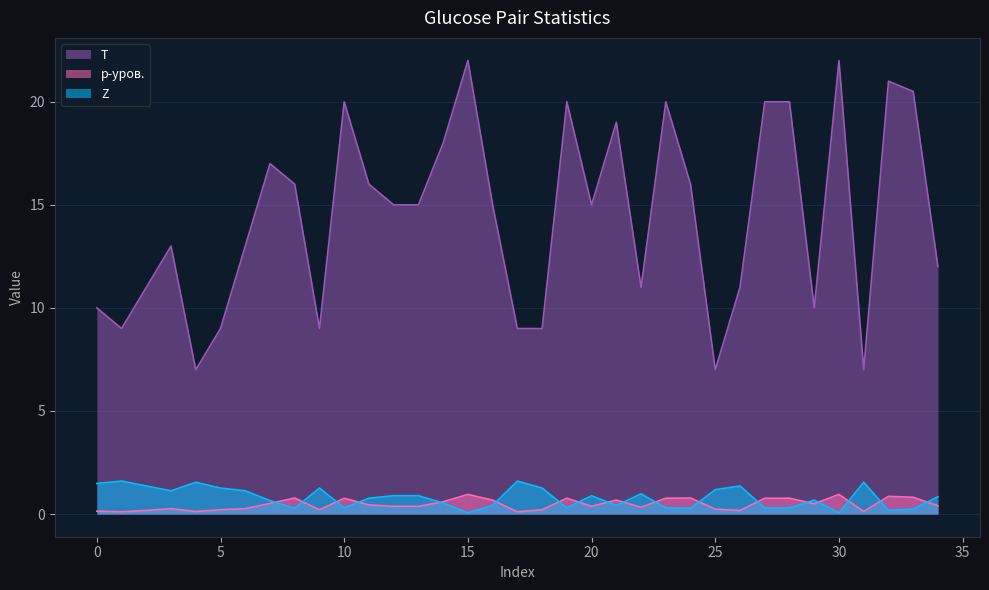

In Z, how many points are lower than both neighbors (excluding endpoints)?

9